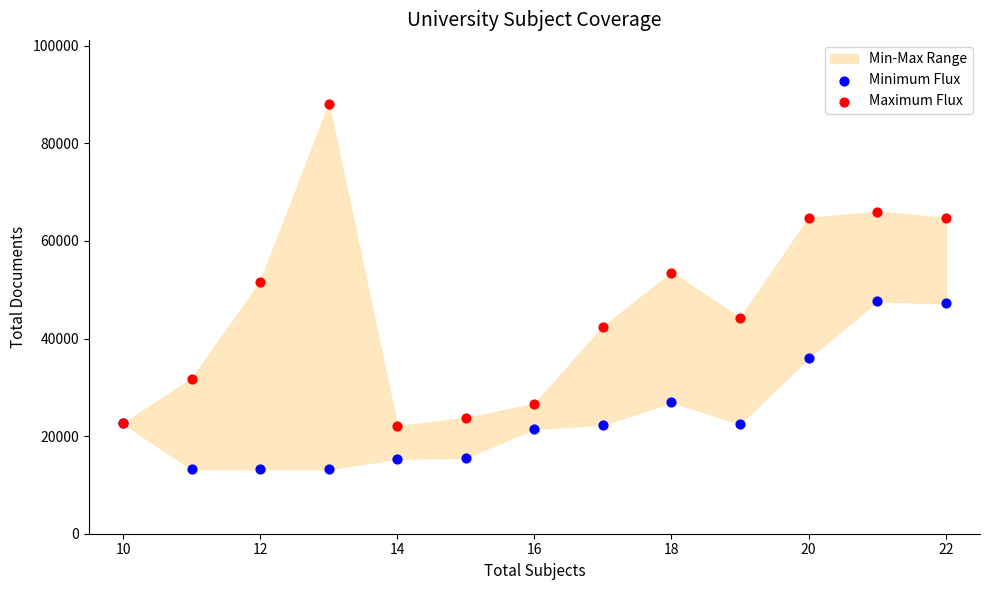

In the Maximum Flux series, what Y value is closest to 55014?

53511